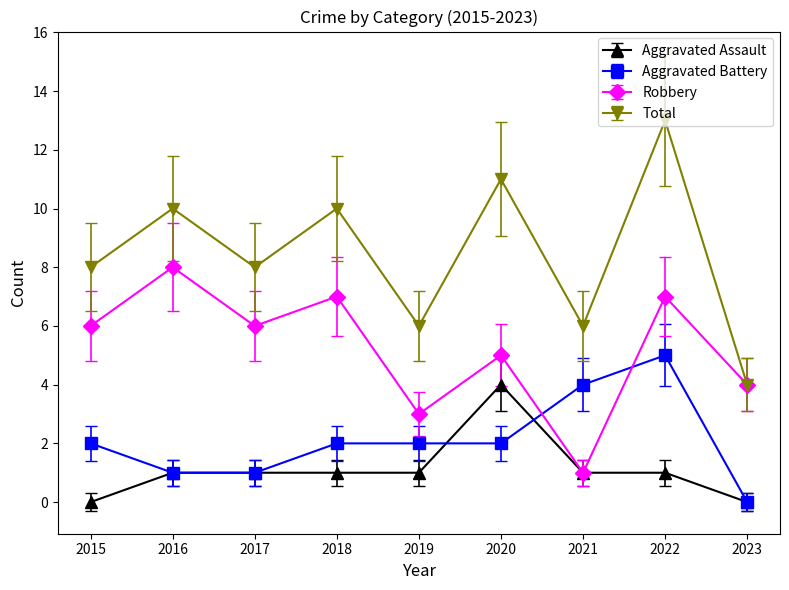

Read the Total value at 2022.

13